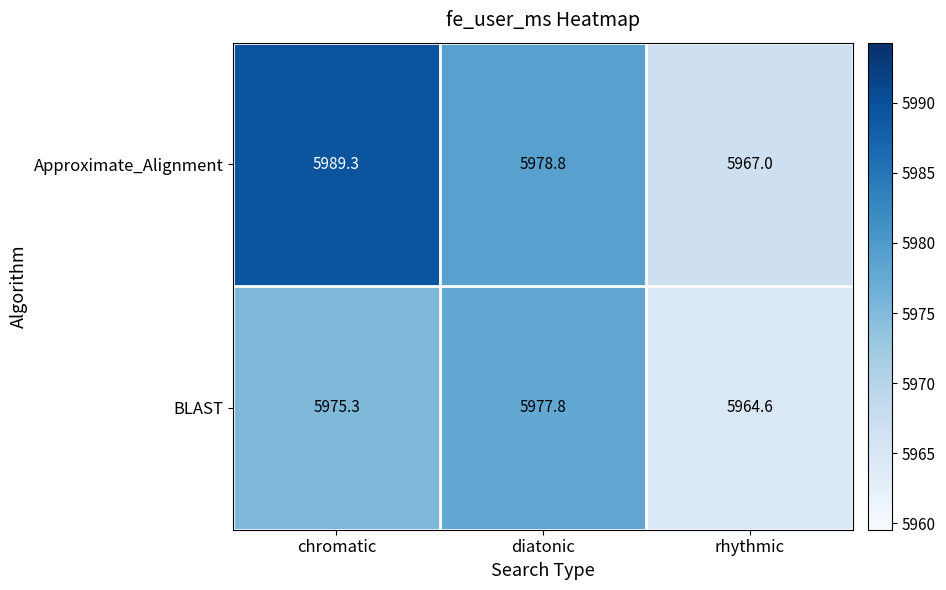

Which series has the largest total across all categories?

Approximate_Alignment